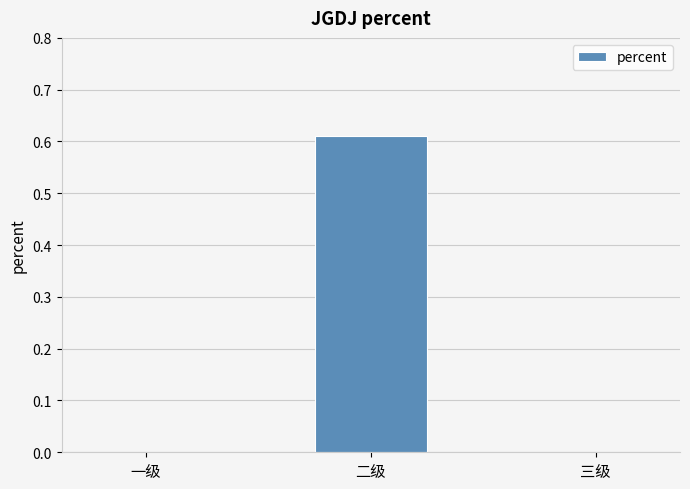

Which category has the highest value across all series?

二级